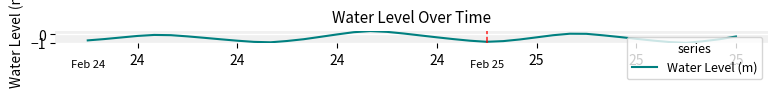

What is the maximum value shown in the chart?

0.4